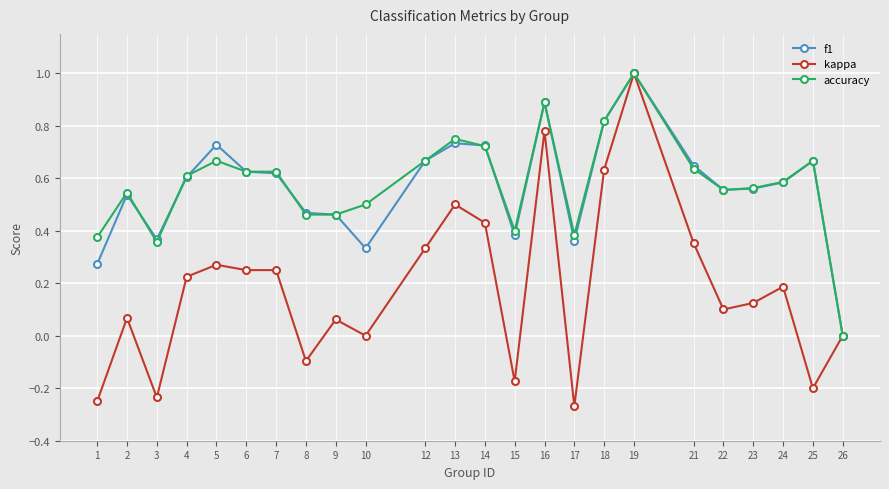

Which series has the largest range (max minus min)?

kappa